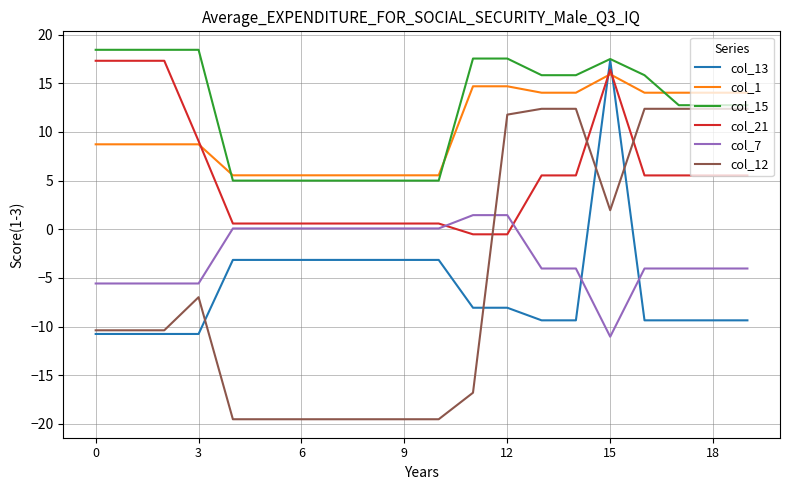

What is the lowest value of the col_12 series?

-19.5